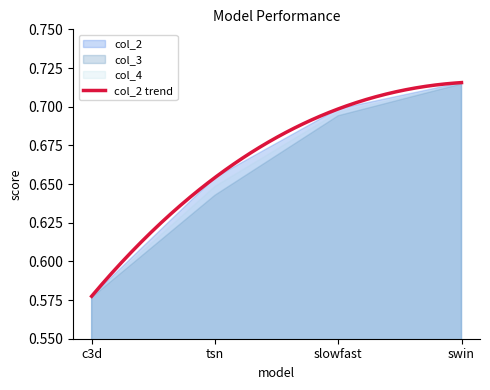

What is the label of the 4th point from the right?

c3d